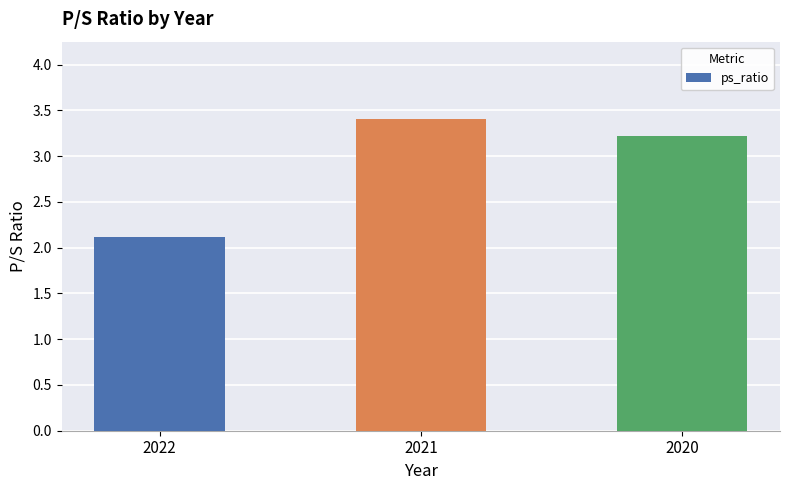

How many values are below 3?

1